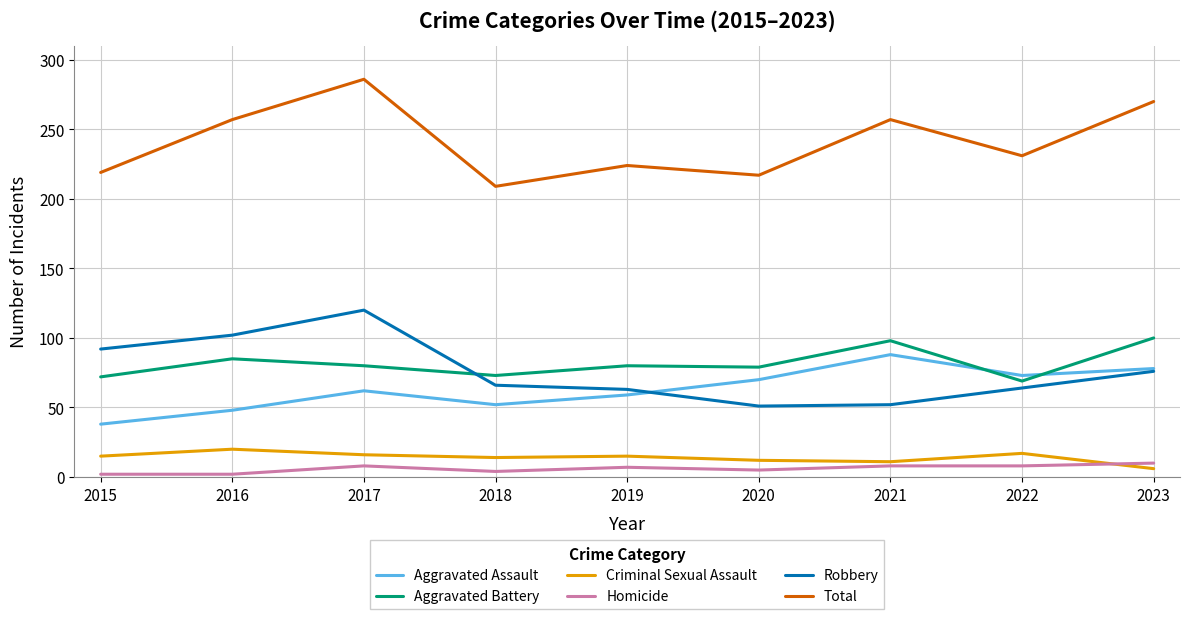

What is the total value across all series at 2019?

448